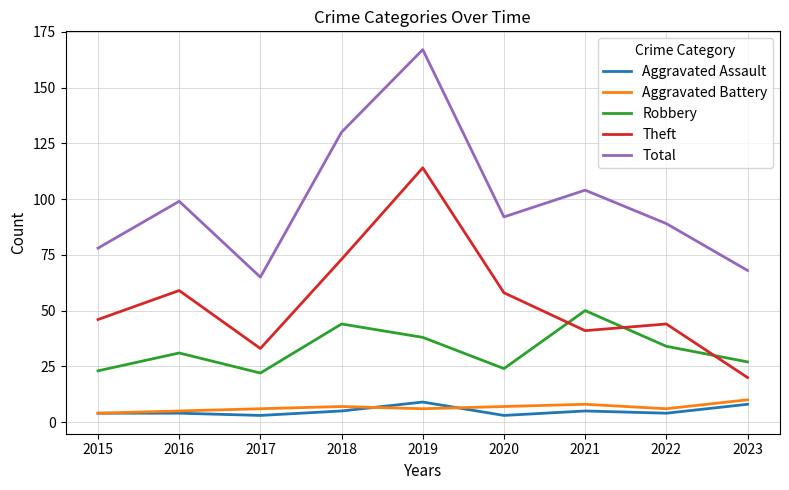

Where is the first local maximum for Theft?

2016